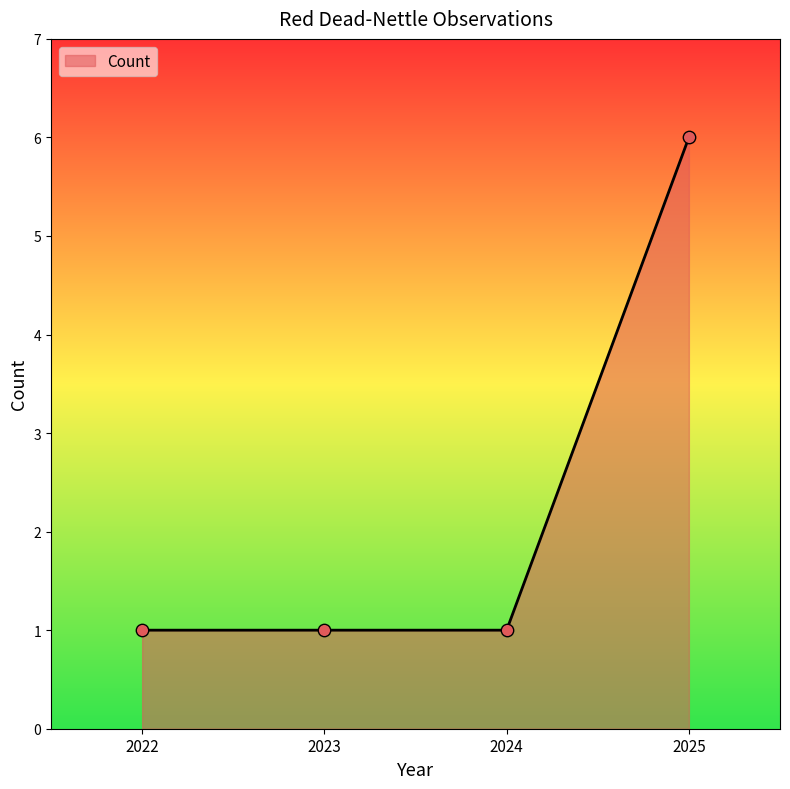

What is the ratio of the value at 2025 to the value at 2024?

6.0